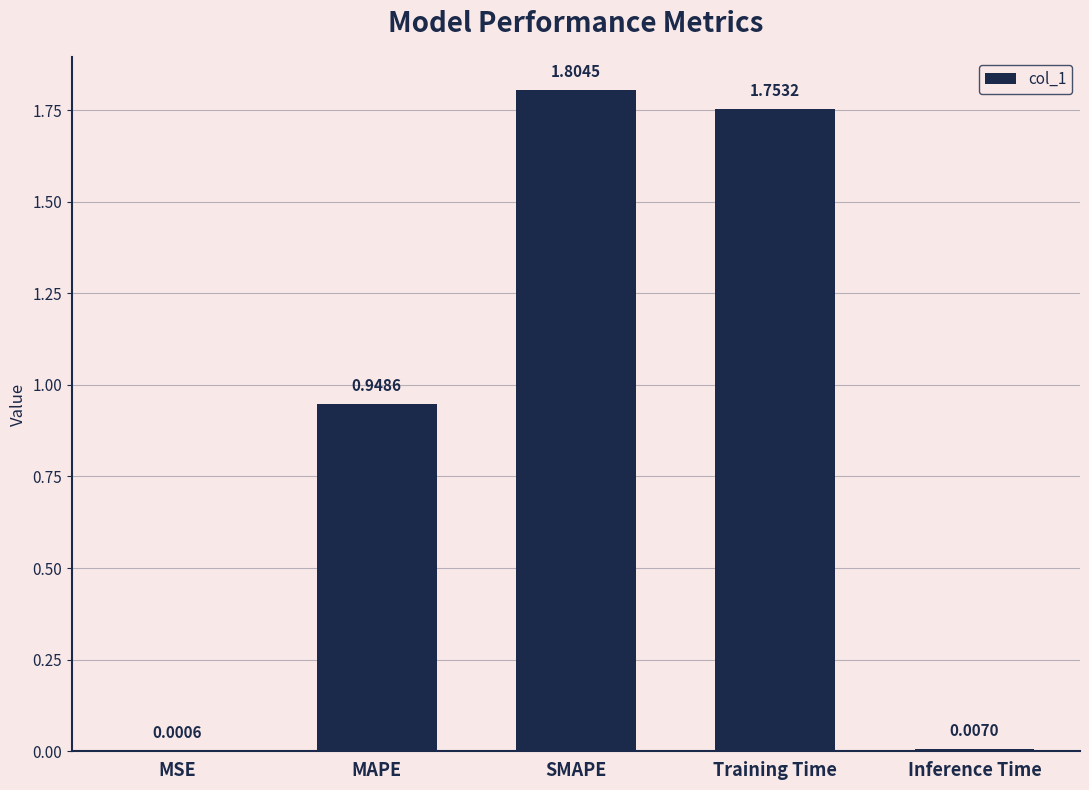

How many categories are shown in the chart?

5